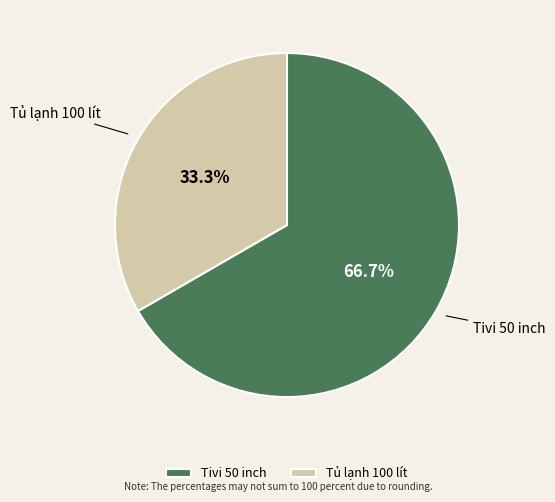

To the nearest percent, what percentage of the pie is Tủ lạnh 100 lít?

33%